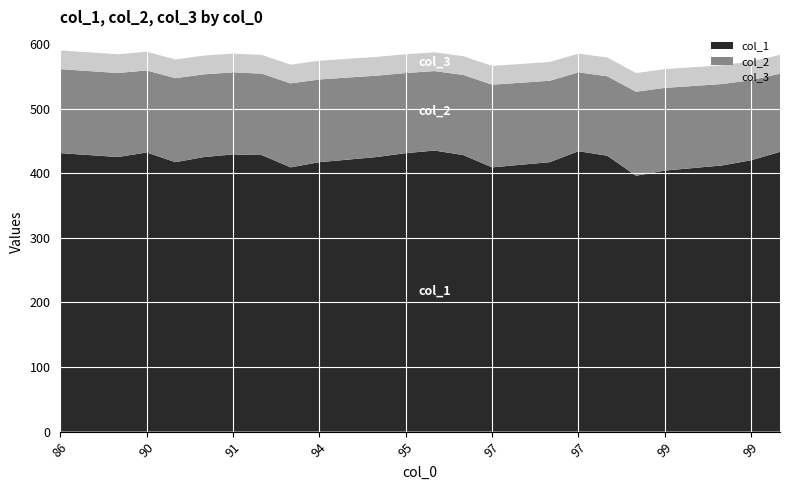

Reading right to left, extract all data points from this chart.

col_1: 99=433	99=420	99=412	99=408	99=404	99=396	98=427	97=434	97=417	97=413	97=409	96=428	95=435	95=431	94=425	94=421	94=417	94=409	93=428	91=429	91=425	91=417	90=432	88=425	87=428	86=431
col_2: 99=121	99=124	99=126	99=127	99=128	99=130	98=123	97=122	97=126	97=127	97=128	96=124	95=123	95=124	94=126	94=127	94=128	94=130	93=126	91=127	91=128	91=130	90=127	88=130	87=130	86=130
col_3: 99=29	99=29	99=29	99=29	99=29	99=29	98=29	97=29	97=29	97=29	97=29	96=29	95=29	95=29	94=29	94=29	94=29	94=29	93=29	91=29	91=29	91=29	90=29	88=29	87=29	86=29